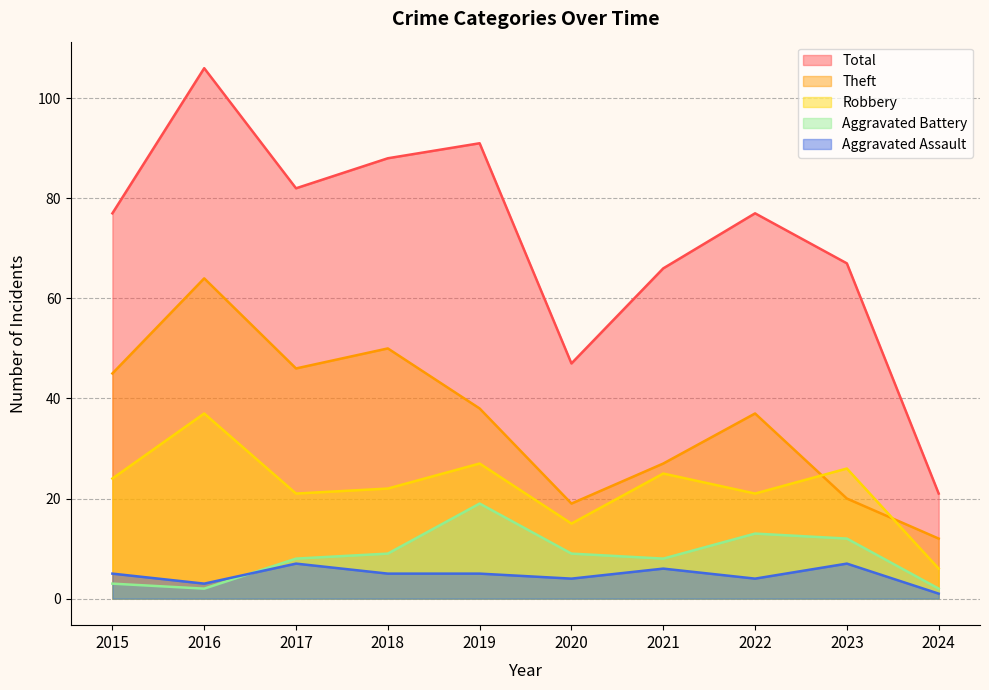

Which series has the largest total across all categories?

Total